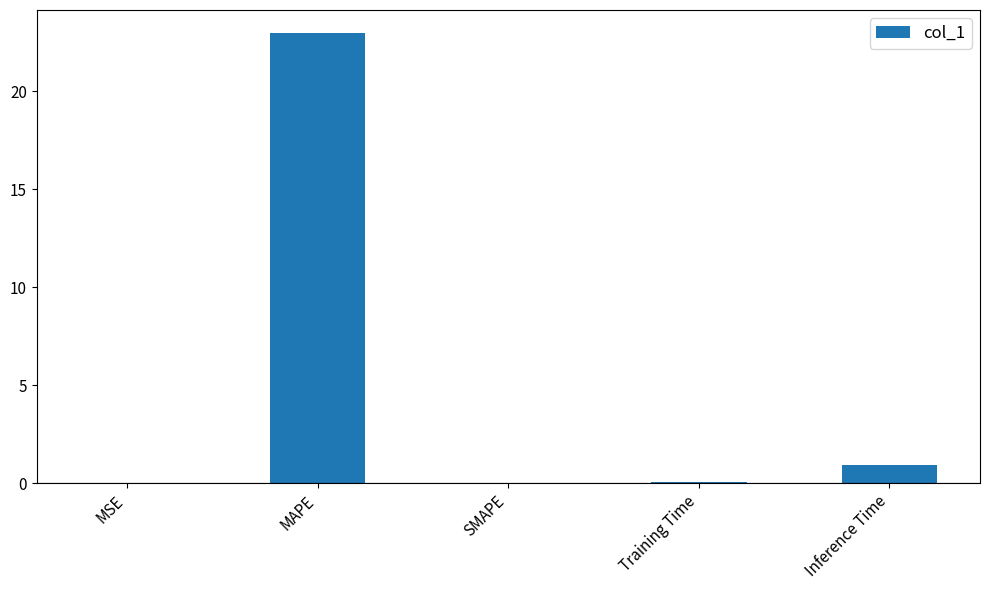

At which label is the value closest to 11?

Inference Time